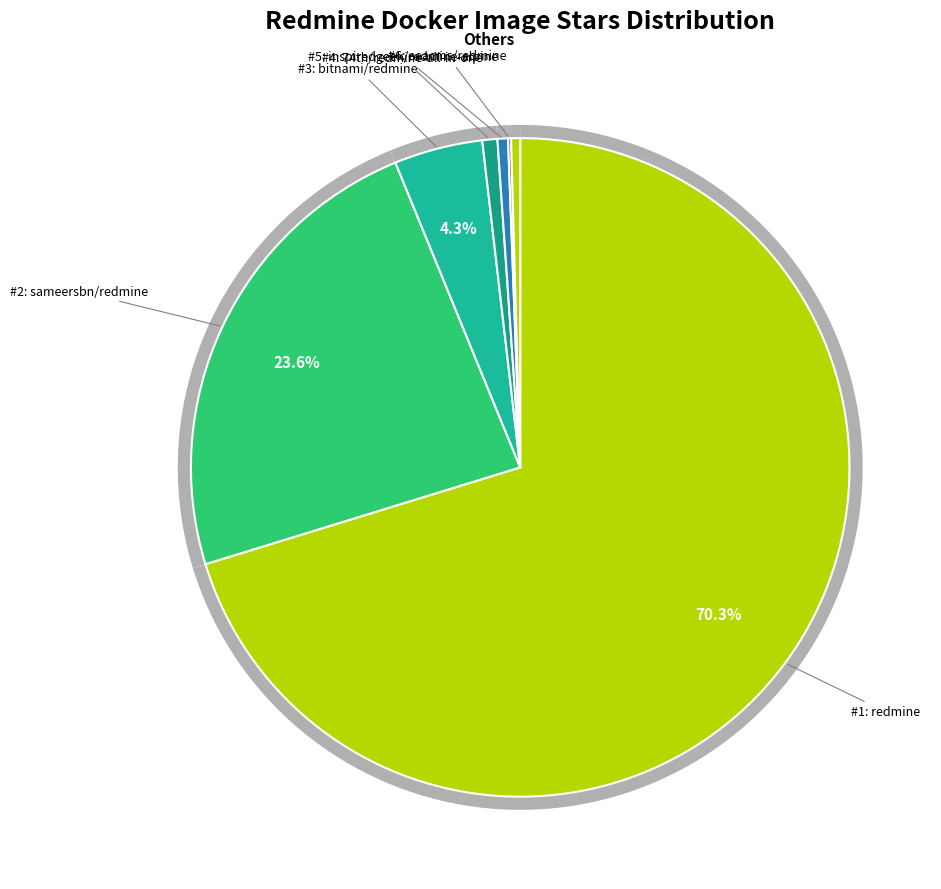

Is there any slice that represents more than half of the pie?

Yes